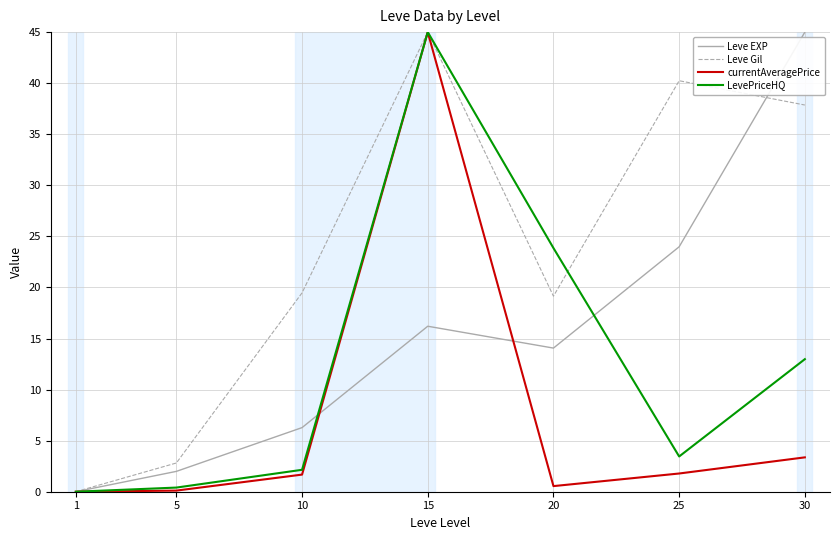

What are all the series names shown in the legend?

Leve EXP, Leve Gil, currentAveragePrice, LevePriceHQ